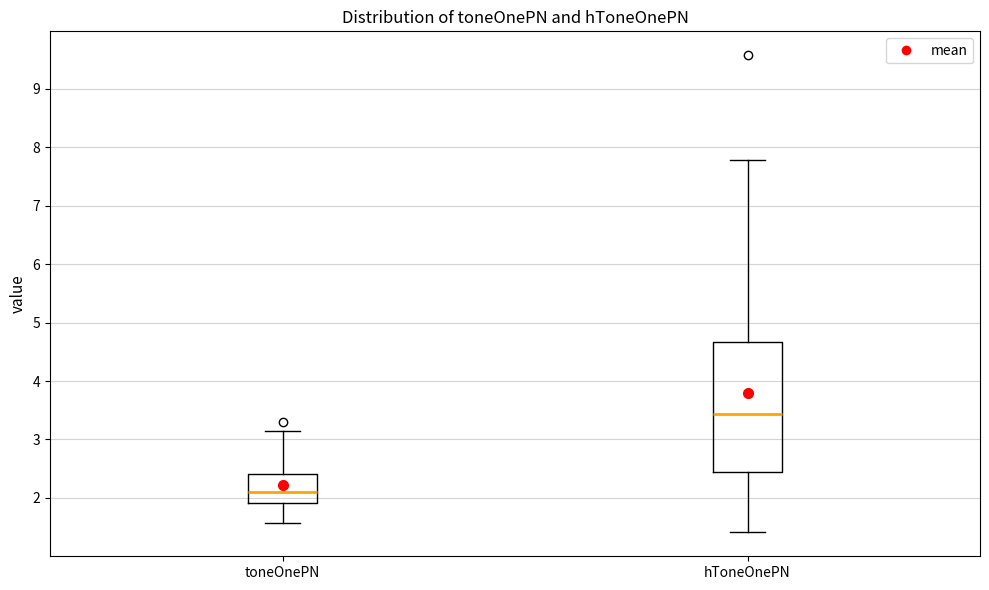

Reading left to right, transcribe this box plot: for each box, give where its median line is, the range the box spans, and where its two whiskers end, as read against the y-axis. The values are not printed on the chart, so give them approximately, as read against the axis.

toneOnePN: median 2.1, box 1.9 to 2.4, whiskers 1.6 to 3.1
hToneOnePN: median 3.4, box 2.4 to 4.7, whiskers 1.4 to 7.8